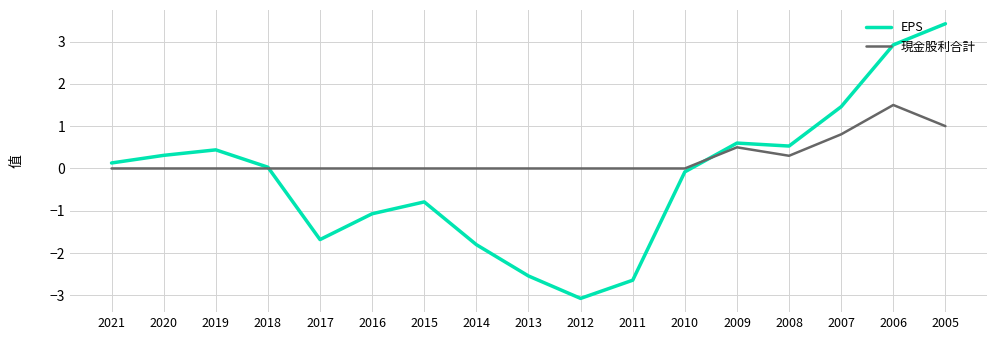

True or false: 現金股利合計 has a value of 0.0 at 2015.

True